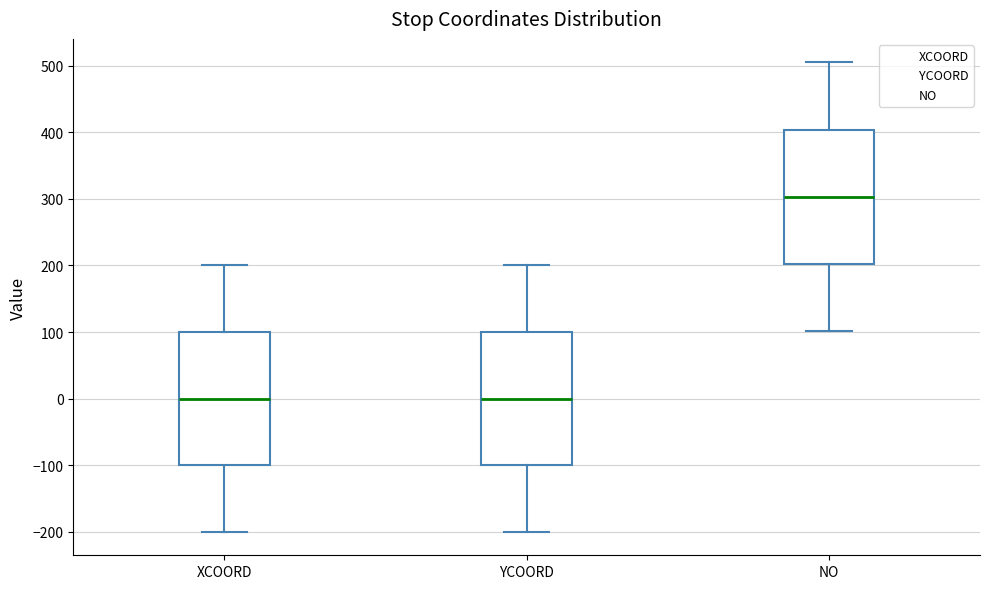

Where does the lower whisker of the box for NO end on the y-axis? The values are not printed on the chart, so give them approximately, as read against the axis.

100